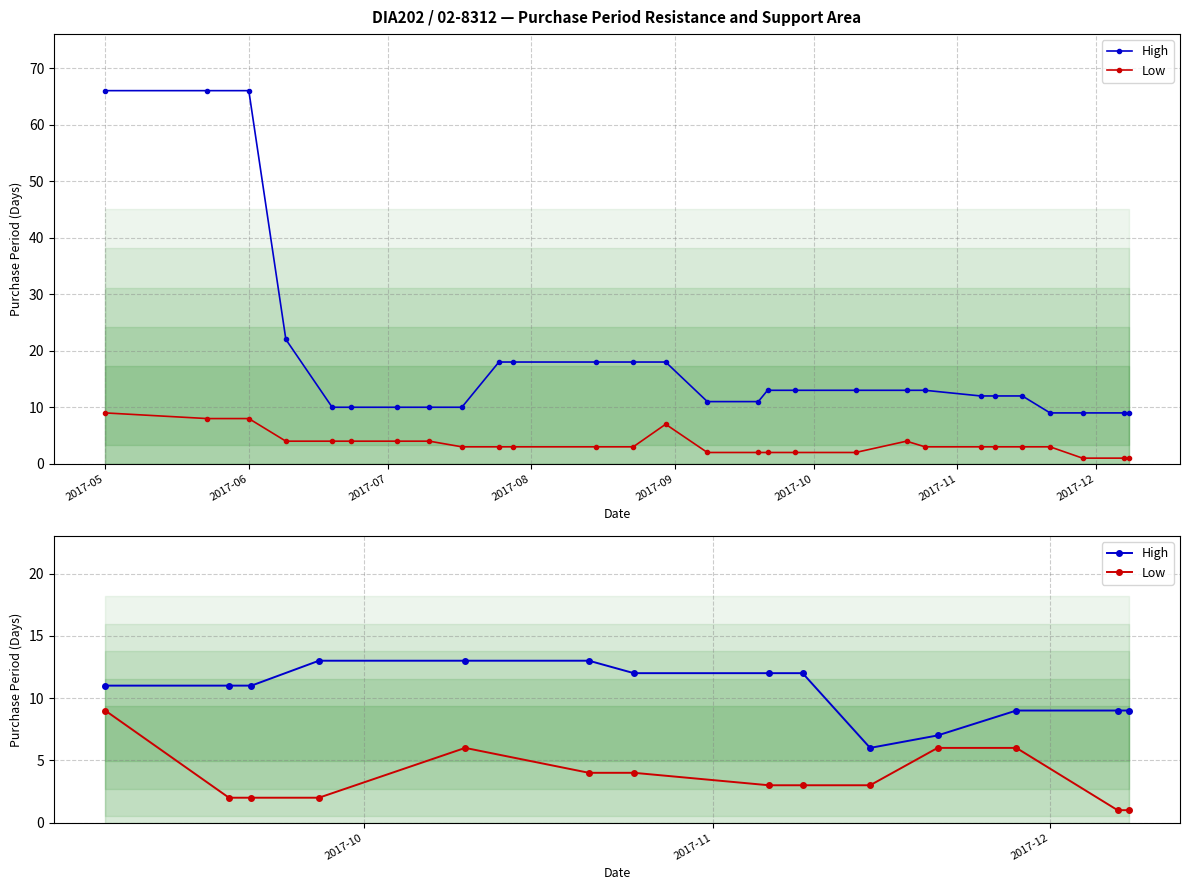

Which series has the largest total across all categories?

High